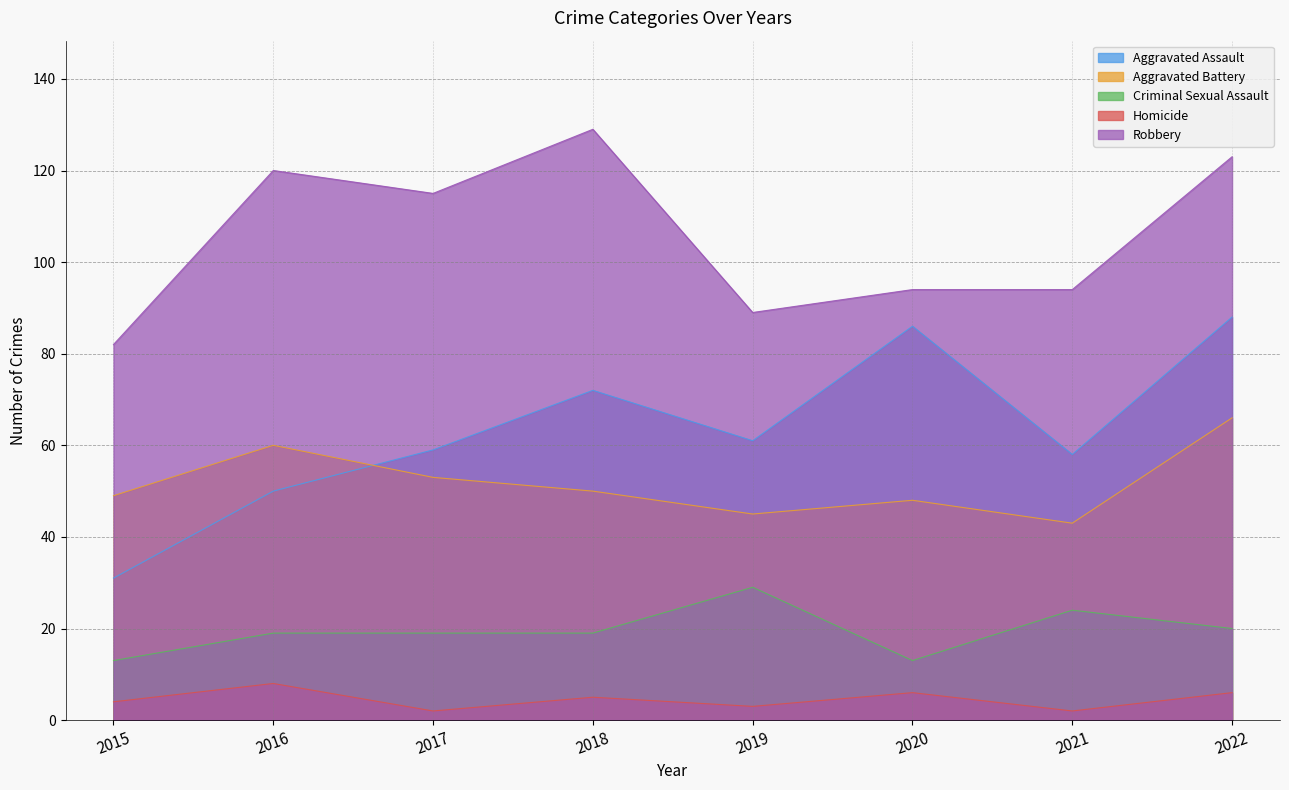

True or false: Robbery and Homicide intersect in this chart.

False